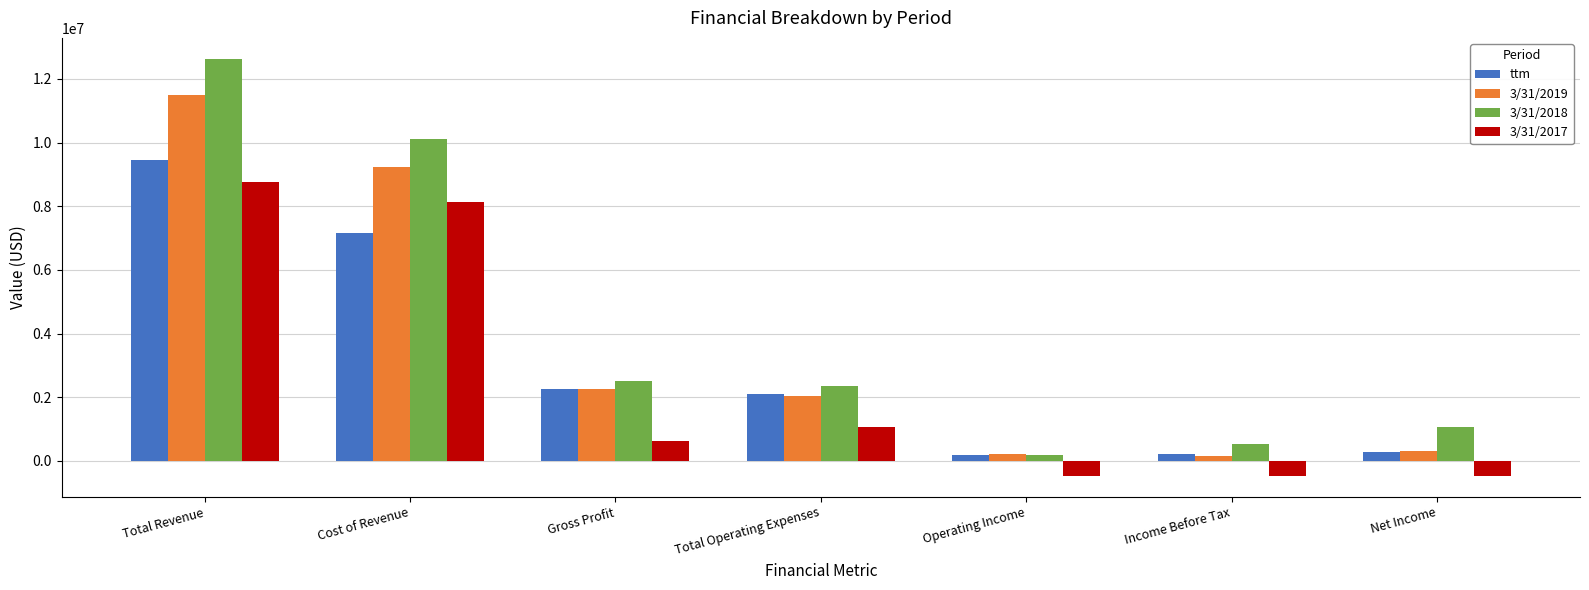

How many values in the 3/31/2018 series are below 2341739?

3